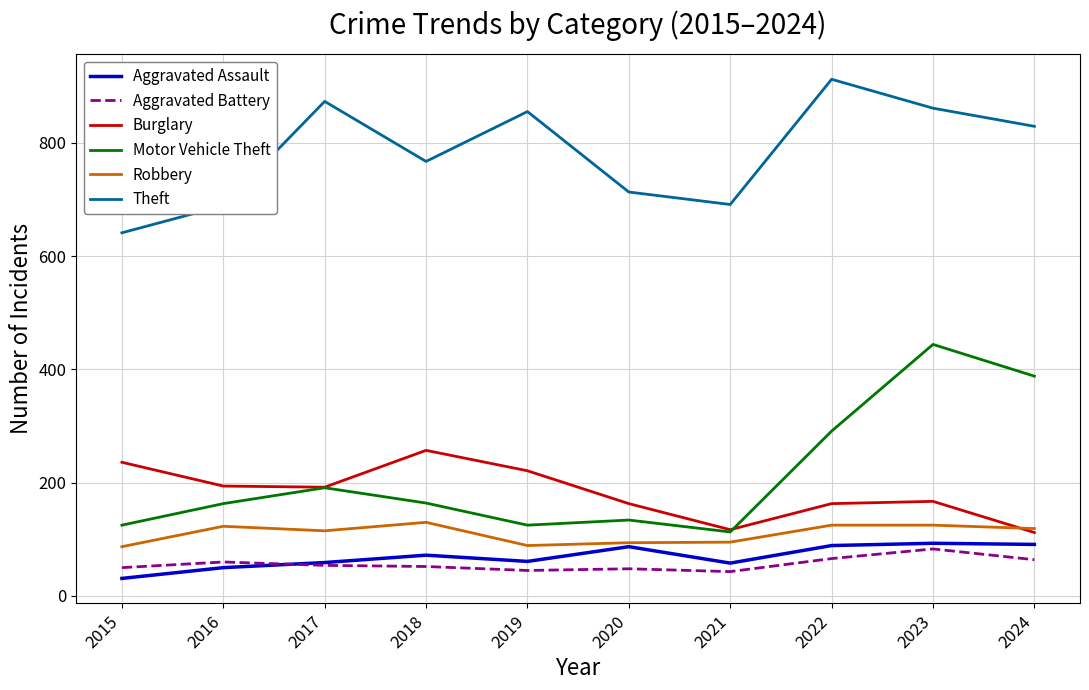

Which series has the largest total across all categories?

Theft